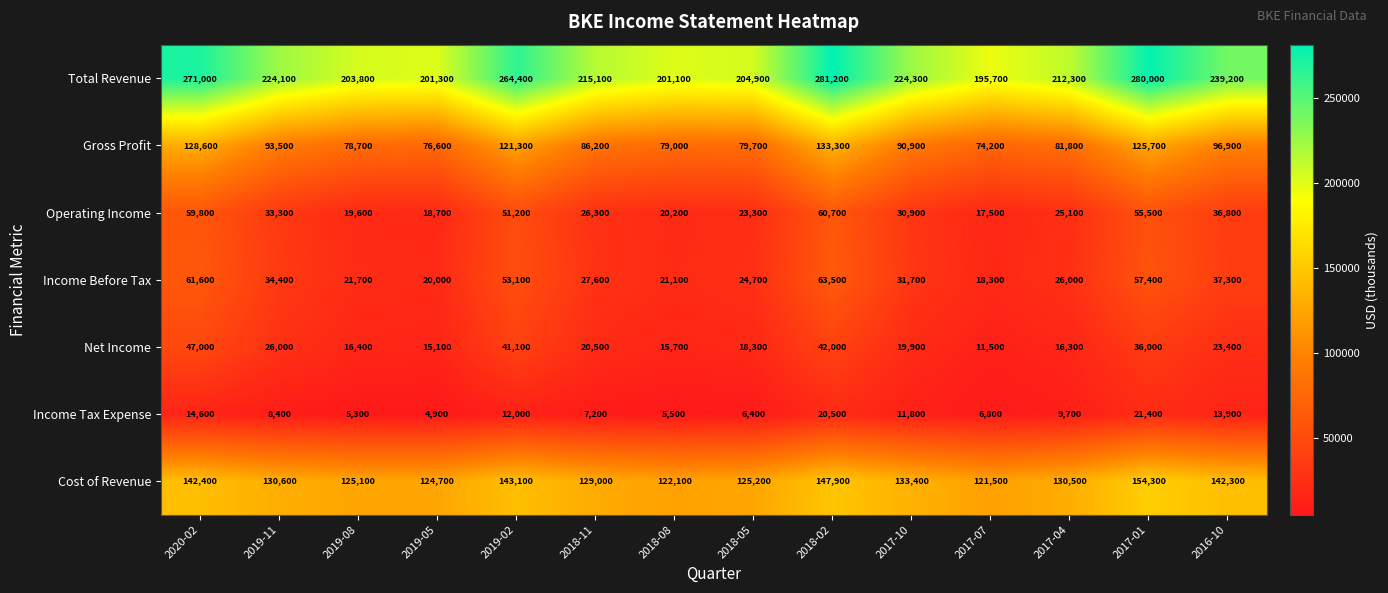

Which series has the largest total across all categories?

Total Revenue